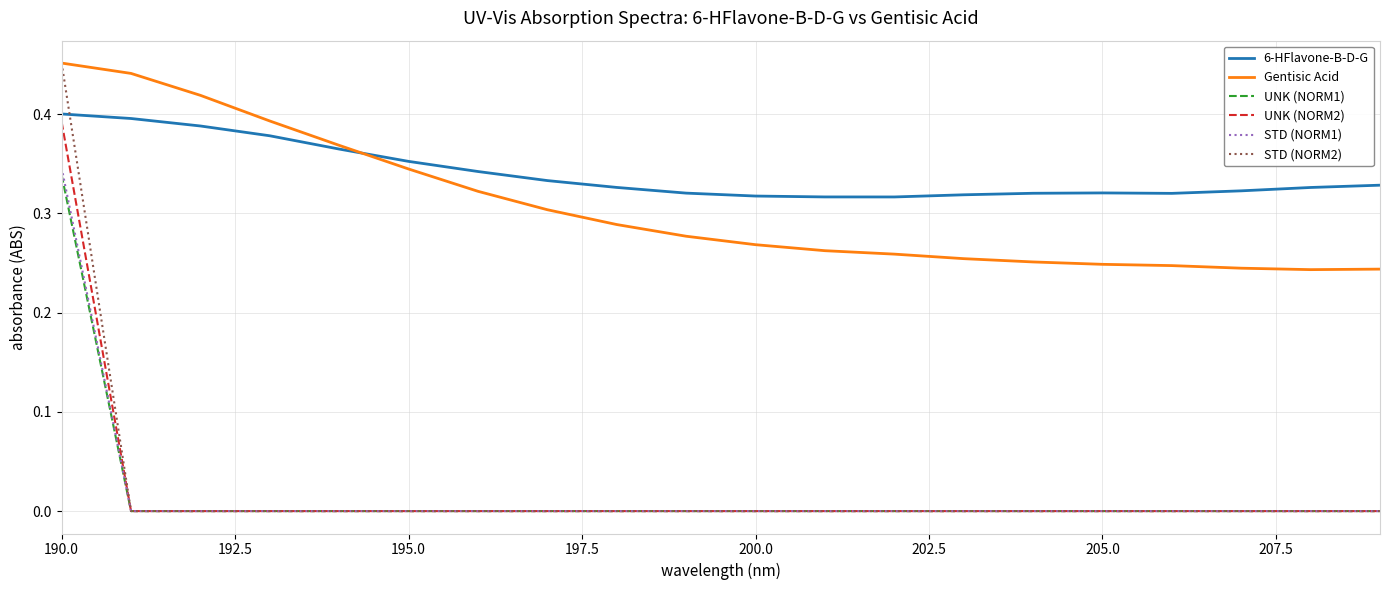

How many 6-HFlavone-B-D-G values are between 0 and 1?

20